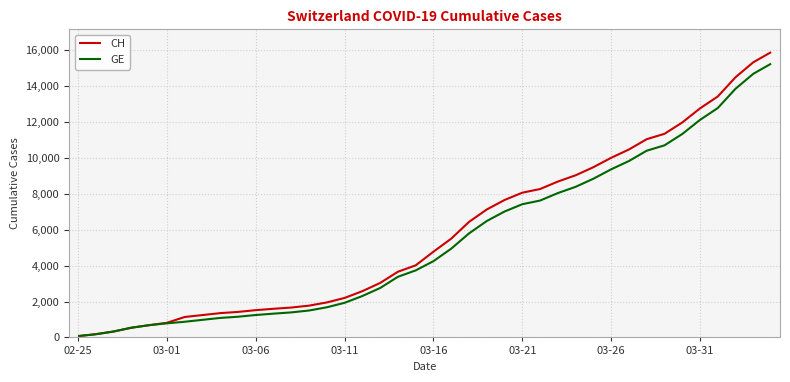

Which series has the widest spread of values?

CH